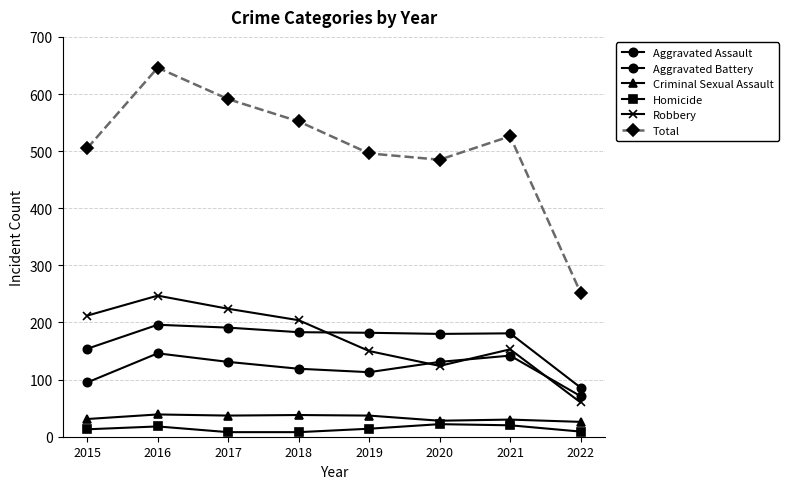

Where does the Aggravated Battery series first go above 182?

2016